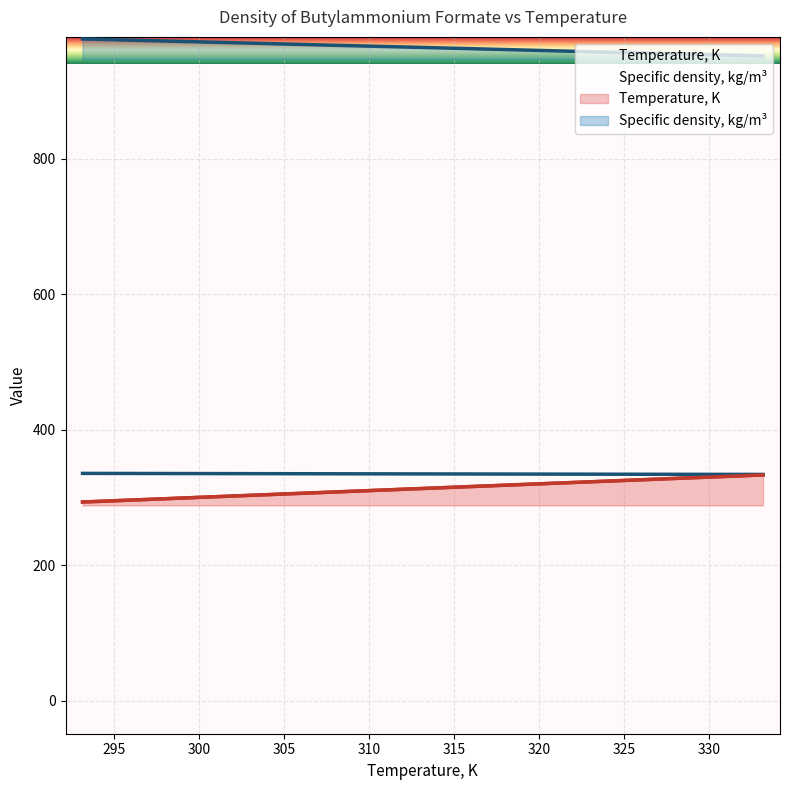

Reading left to right, list all the values displayed in this chart.

Temperature, K: 293.1	298.1	303.1	308.1	313.1	318.1	323.1	328.1	333.1
Specific density, kg/m3: 977.0	973.8	970.7	967.5	964.4	961.2	958.0	955.0	951.8